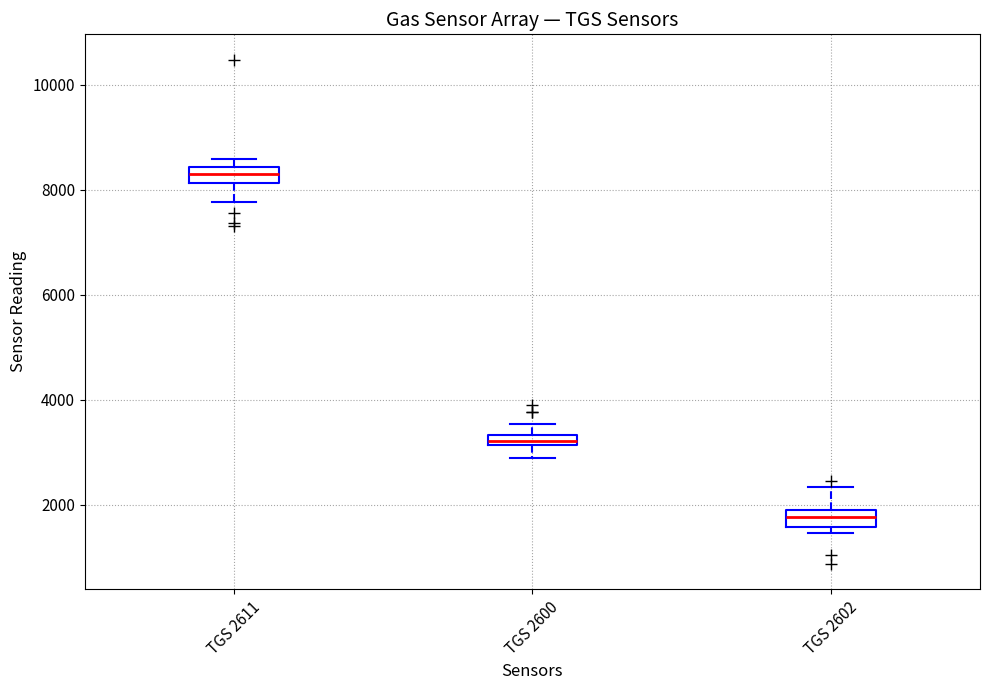

Where does the upper whisker of the box for TGS 2602 end on the y-axis? The values are not printed on the chart, so give them approximately, as read against the axis.

2400